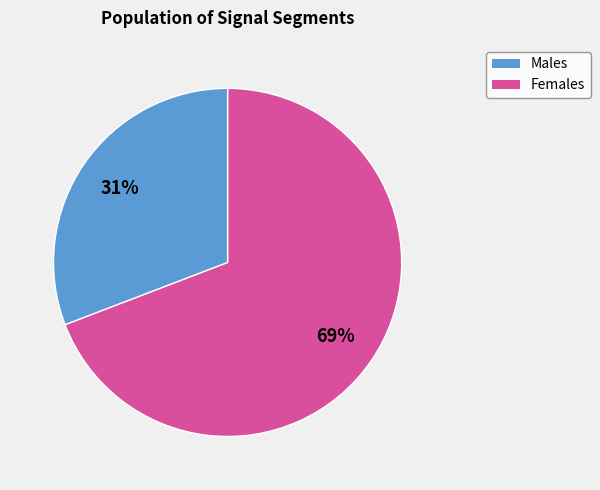

To the nearest percent, what is the difference between the largest and smallest slice percentages?

38%